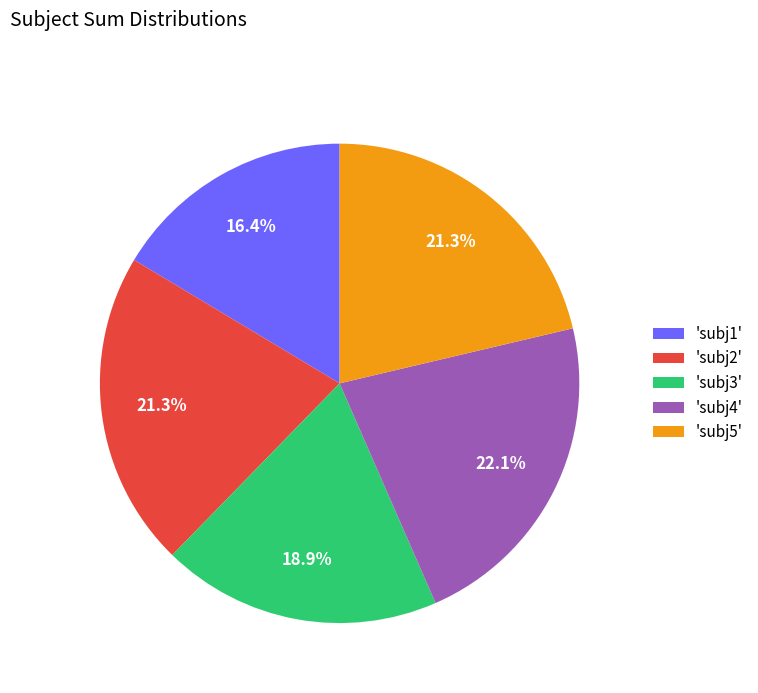

Which category has the smallest portion of the pie?

'subj1'